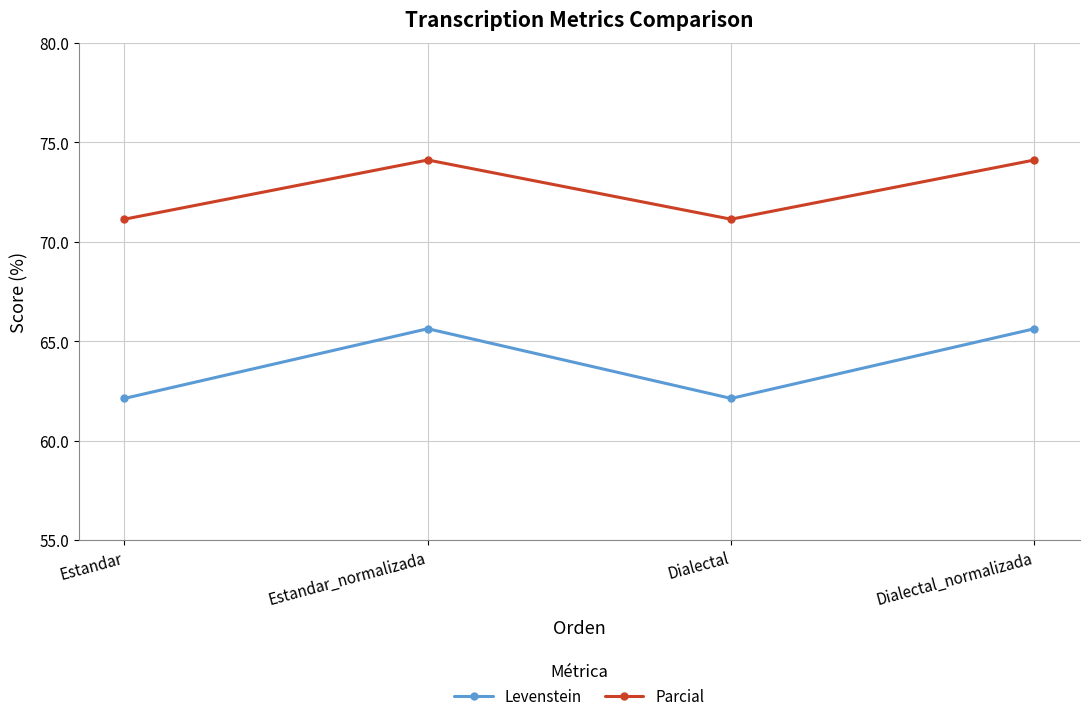

Reading left to right, transcribe all the data shown in this chart.

Levenstein: Estandar=62.1	Estandar_normalizada=65.6	Dialectal=62.1	Dialectal_normalizada=65.6
Parcial: Estandar=71.1	Estandar_normalizada=74.1	Dialectal=71.1	Dialectal_normalizada=74.1